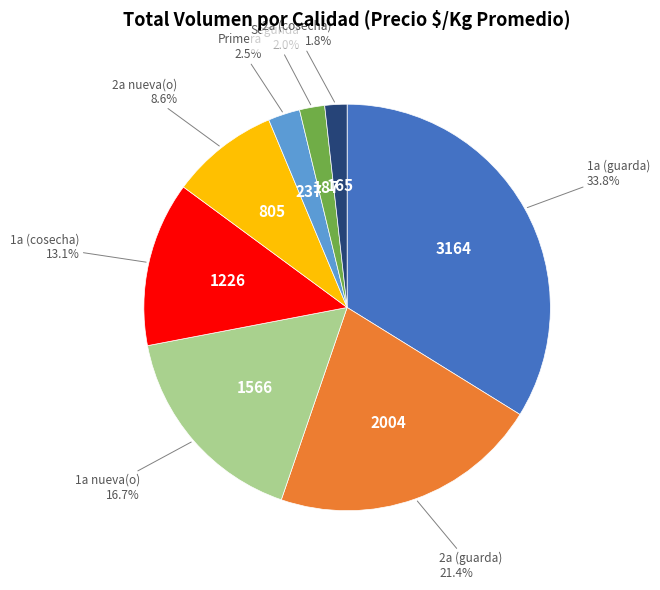

How many slices are in this pie chart?

8